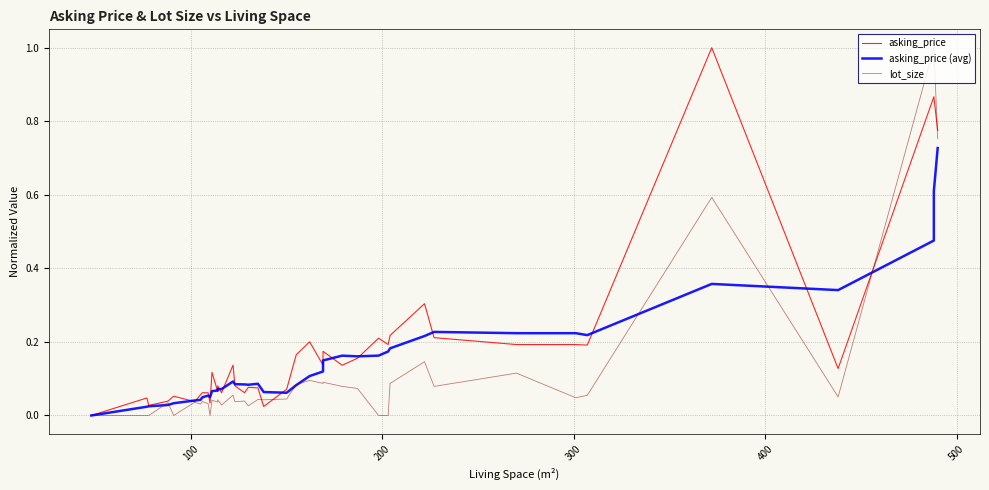

Rank the series by their maximum value, from lowest to highest.

asking_price (avg), asking_price, lot_size